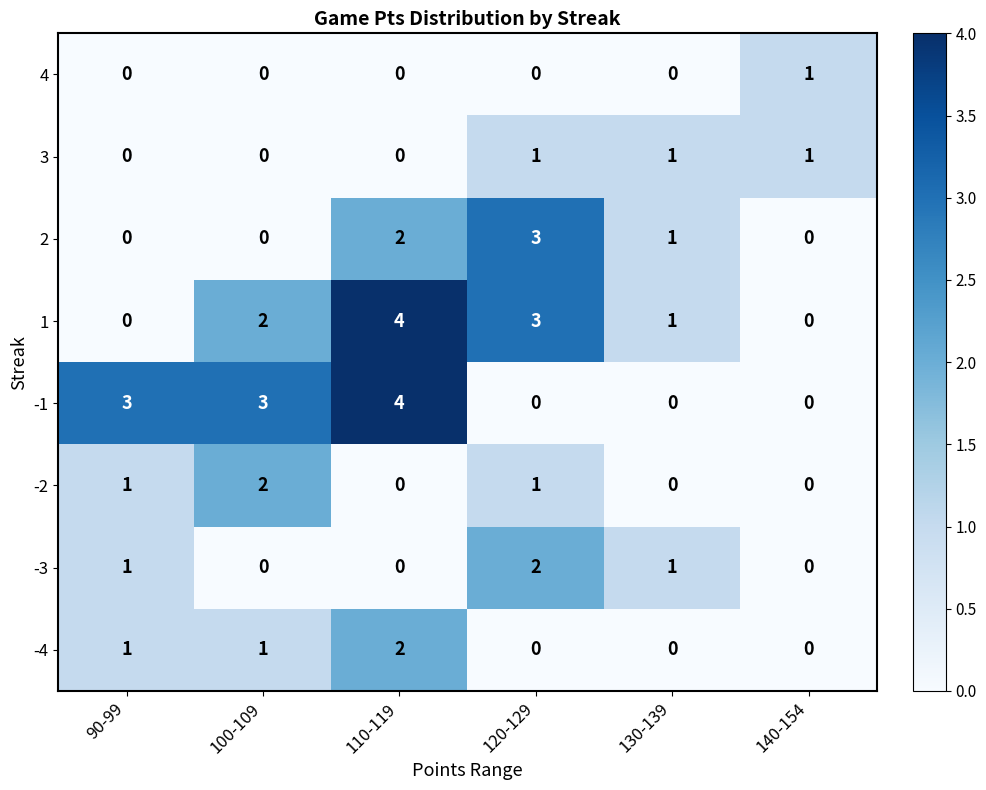

What is the total value across all series at 110-119?

12